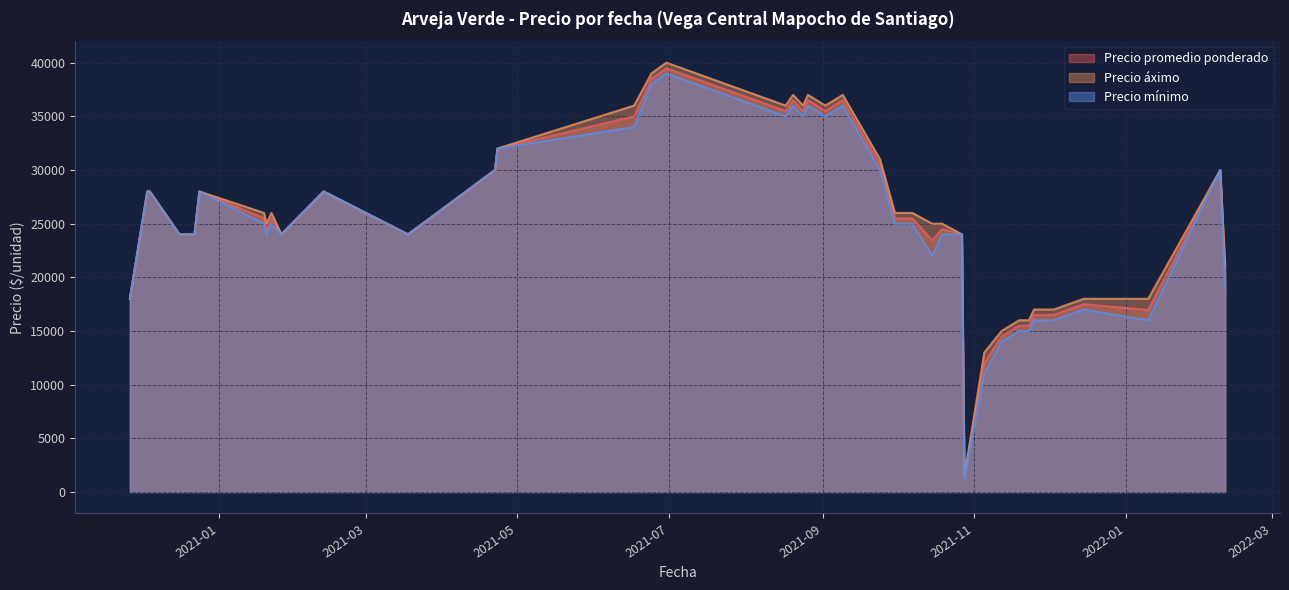

What is the minimum value for Precio áximo?

1500